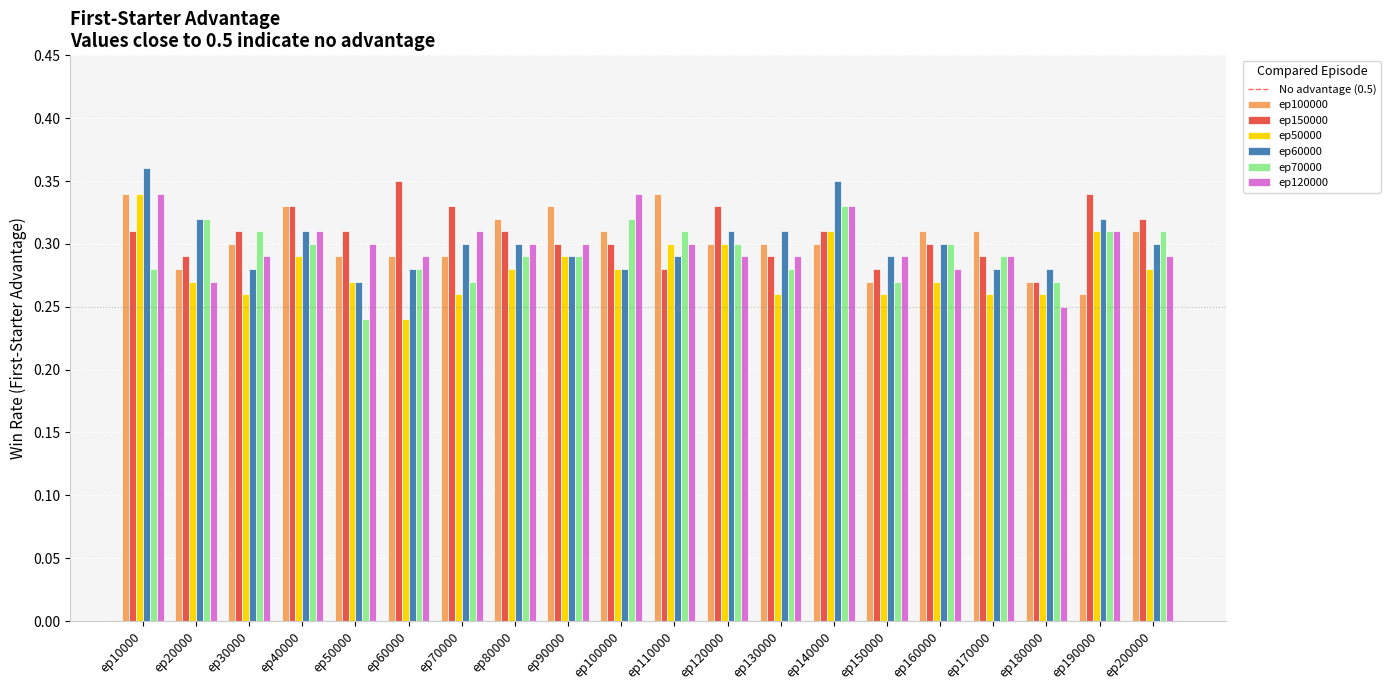

At which label does ep100000 reach its minimum?

ep190000